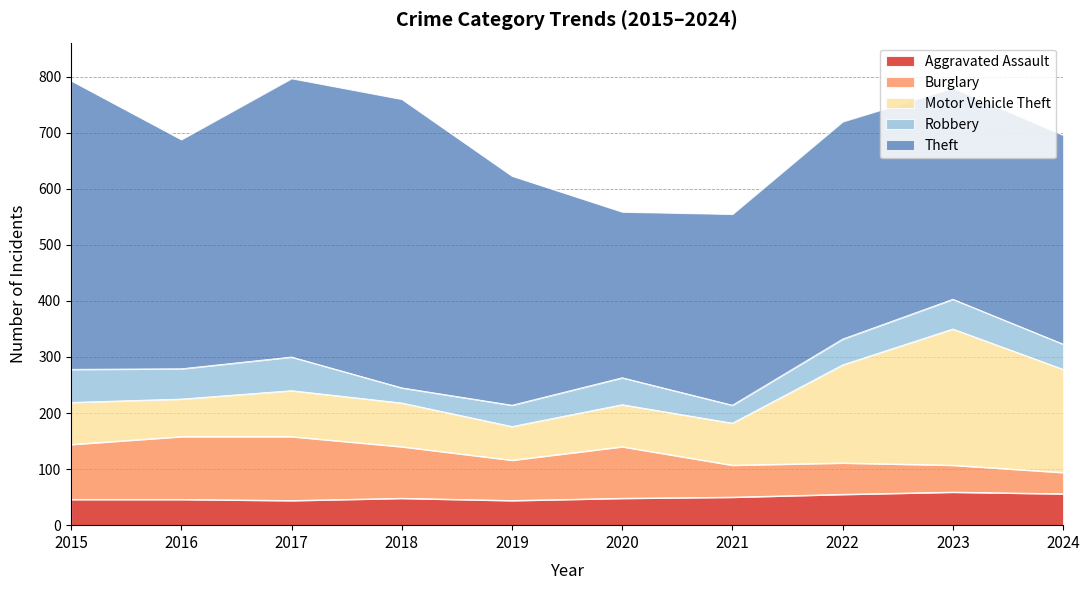

Rank the series at 2019 from lowest to highest value.

Robbery, Aggravated Assault, Motor Vehicle Theft, Burglary, Theft